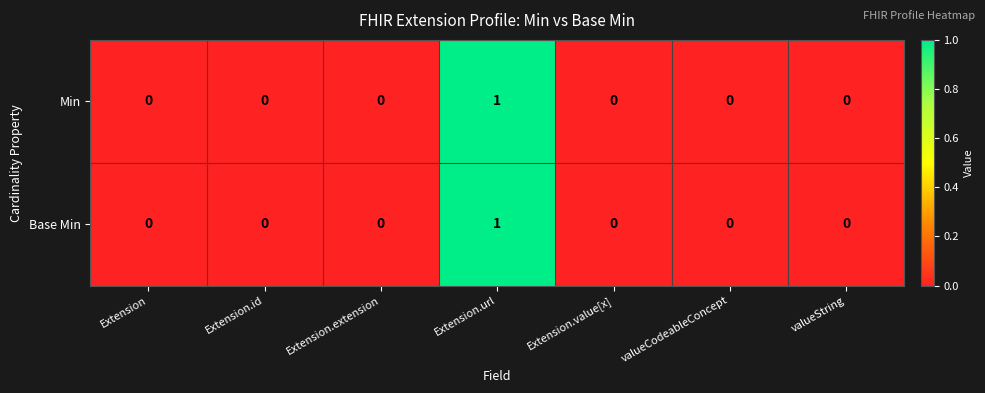

Reading right to left, list all the values displayed in this chart.

Min: 0	0	0	1	0	0	0
Base Min: 0	0	0	1	0	0	0